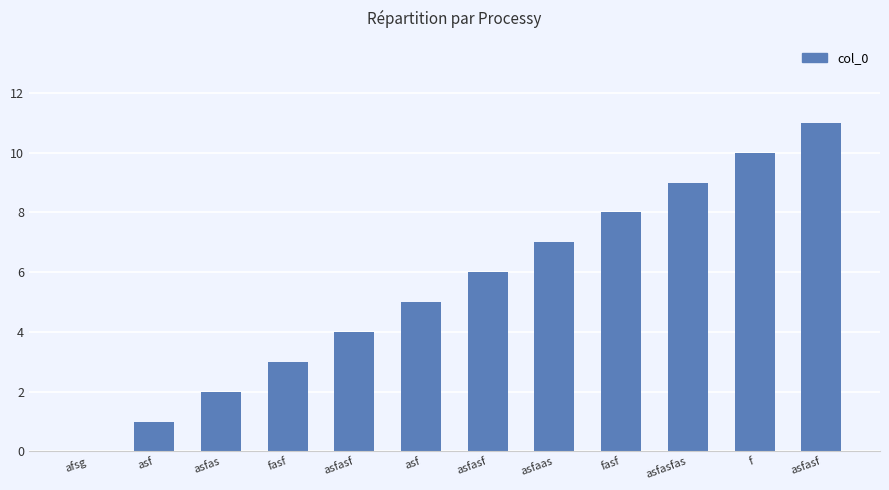

What is the greatest value displayed?

11